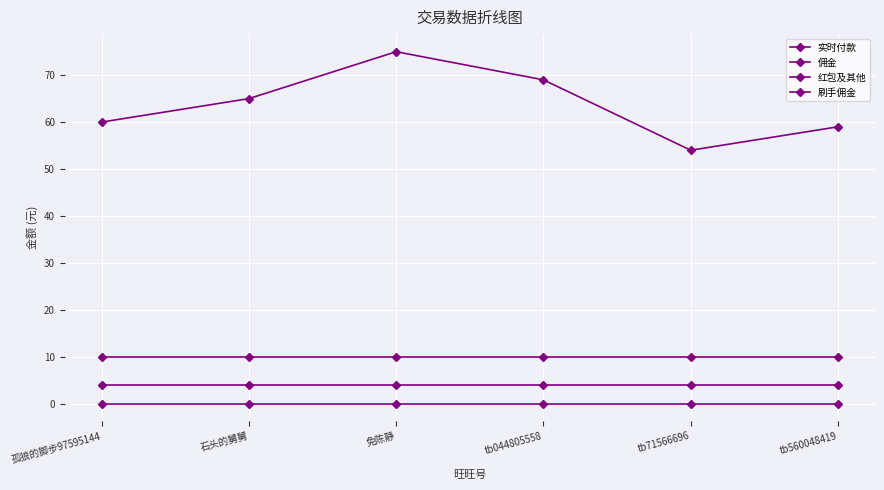

The 实时付款 series shows 65 at 石头的舅舅. True or false?

True